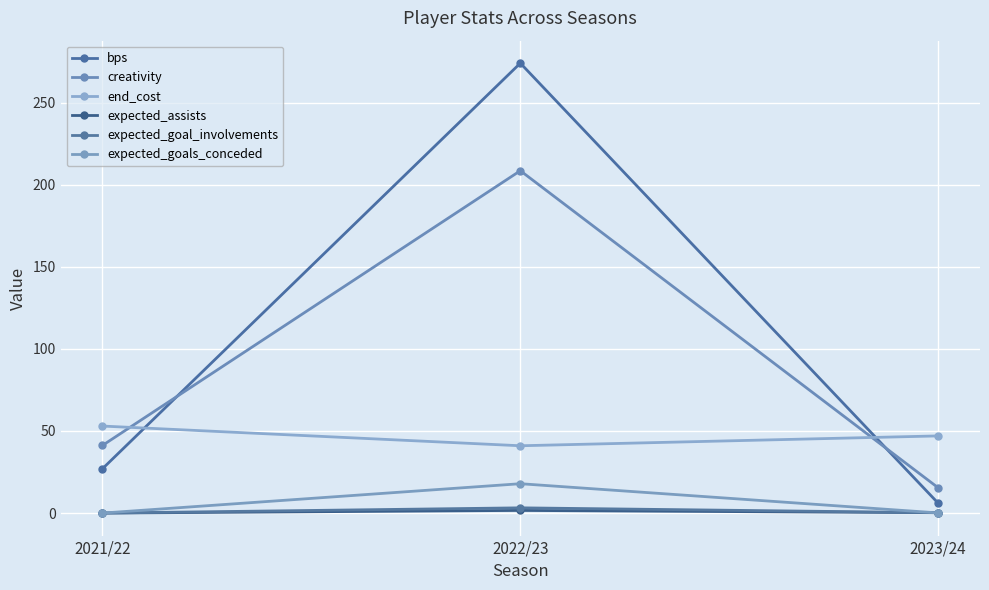

What position from the right is 2023/24?

1